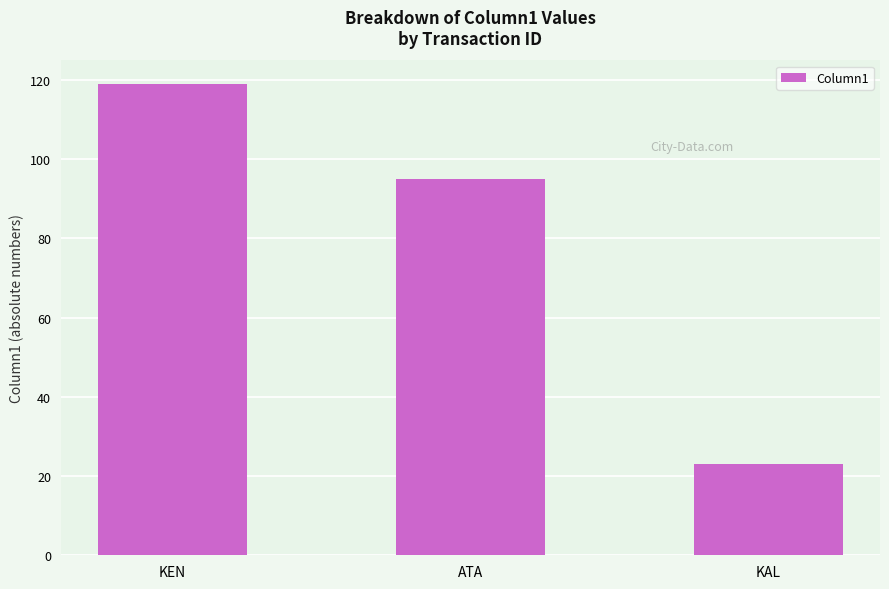

What is the maximum value shown in the chart?

119